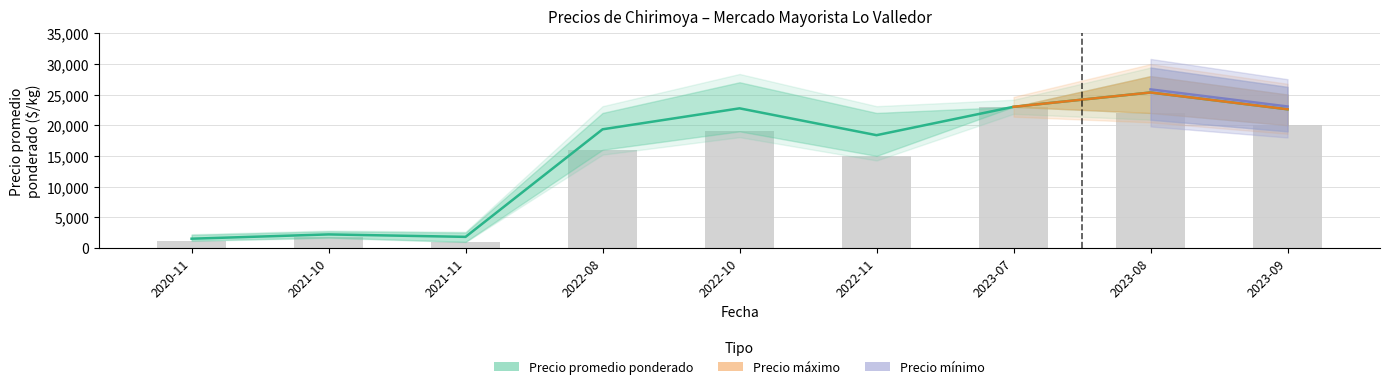

How many data points in Precio minimo are above 16000?

4